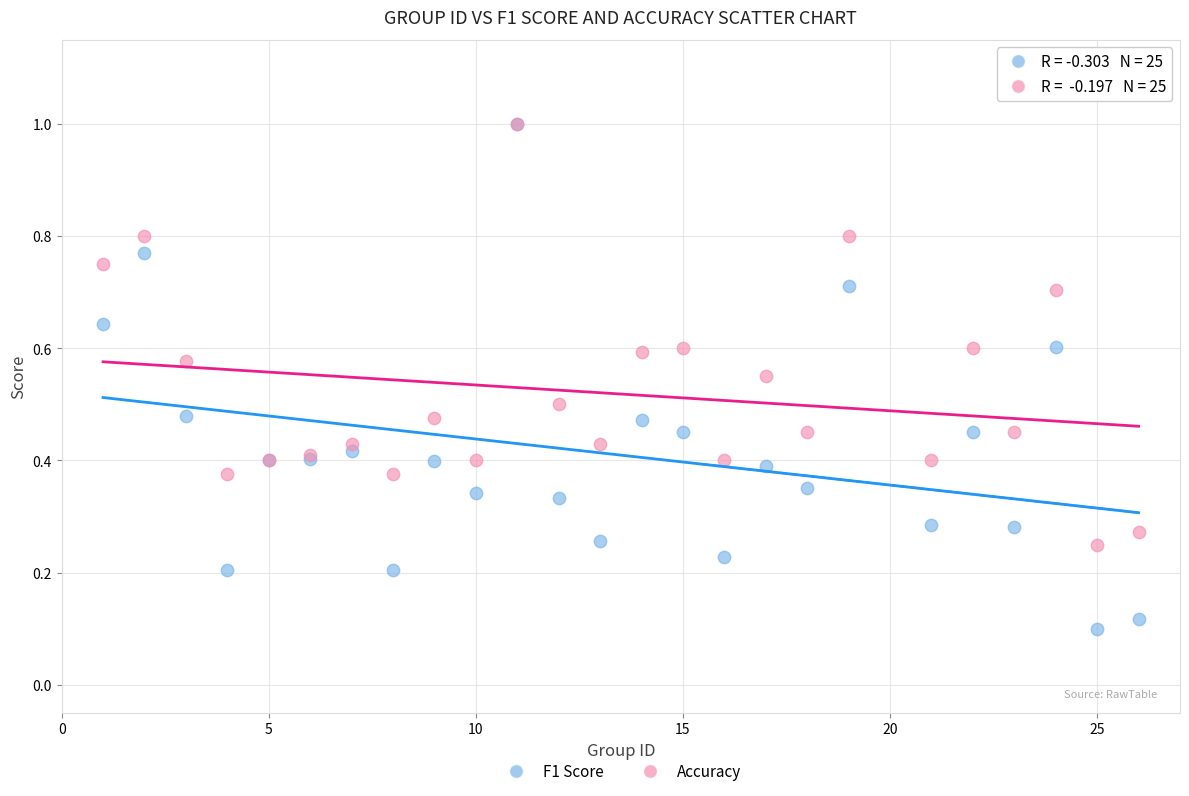

Which series contains the lowest Y value?

F1 Score